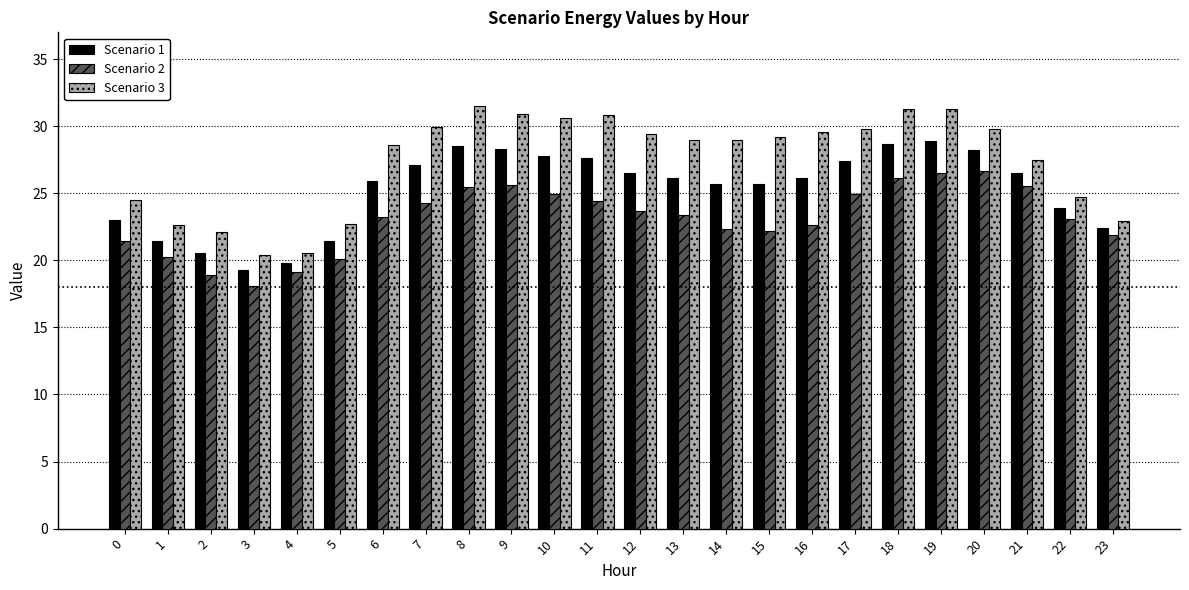

At 10, list the series in order from smallest to largest.

Scenario 2, Scenario 1, Scenario 3